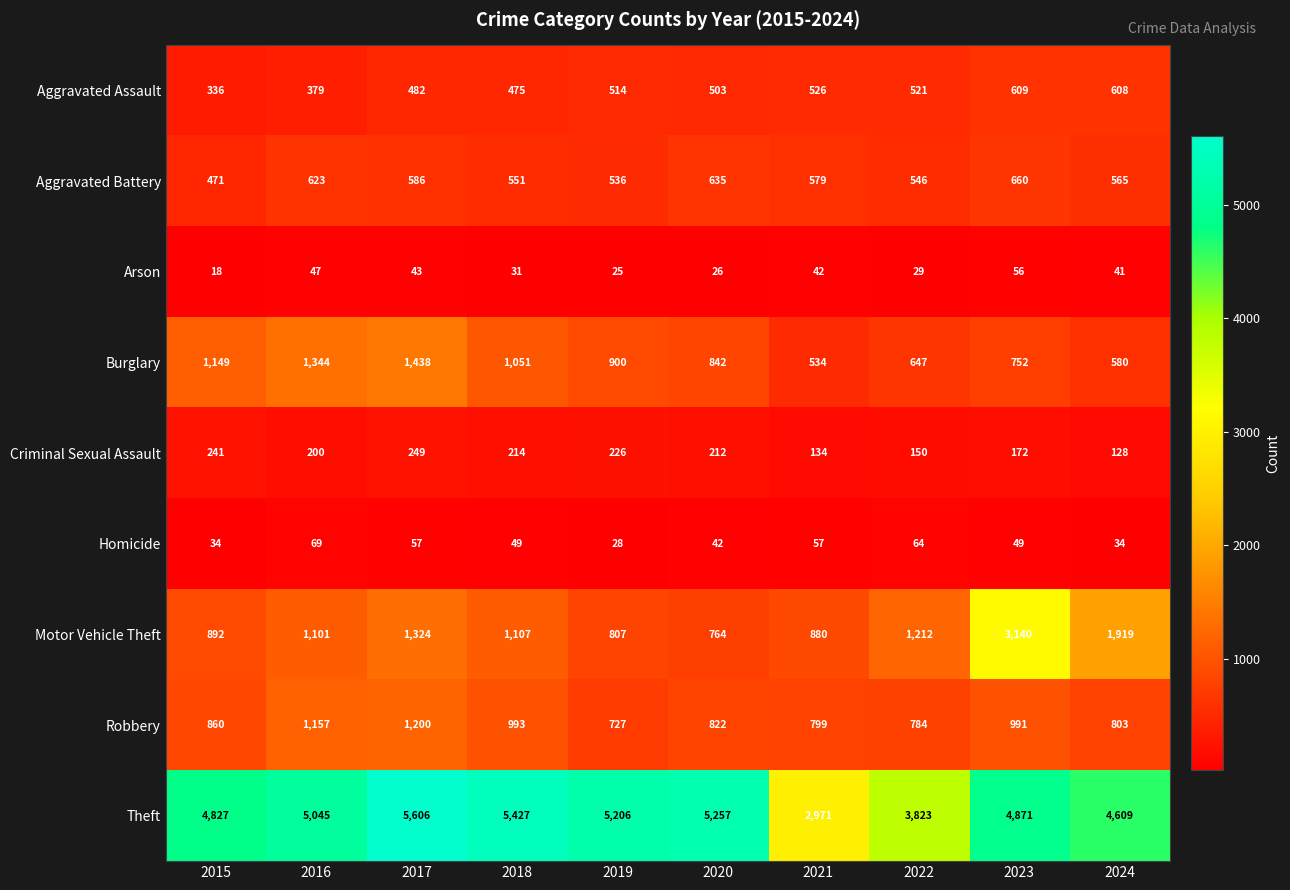

What is the sum of all Aggravated Assault values?

4953